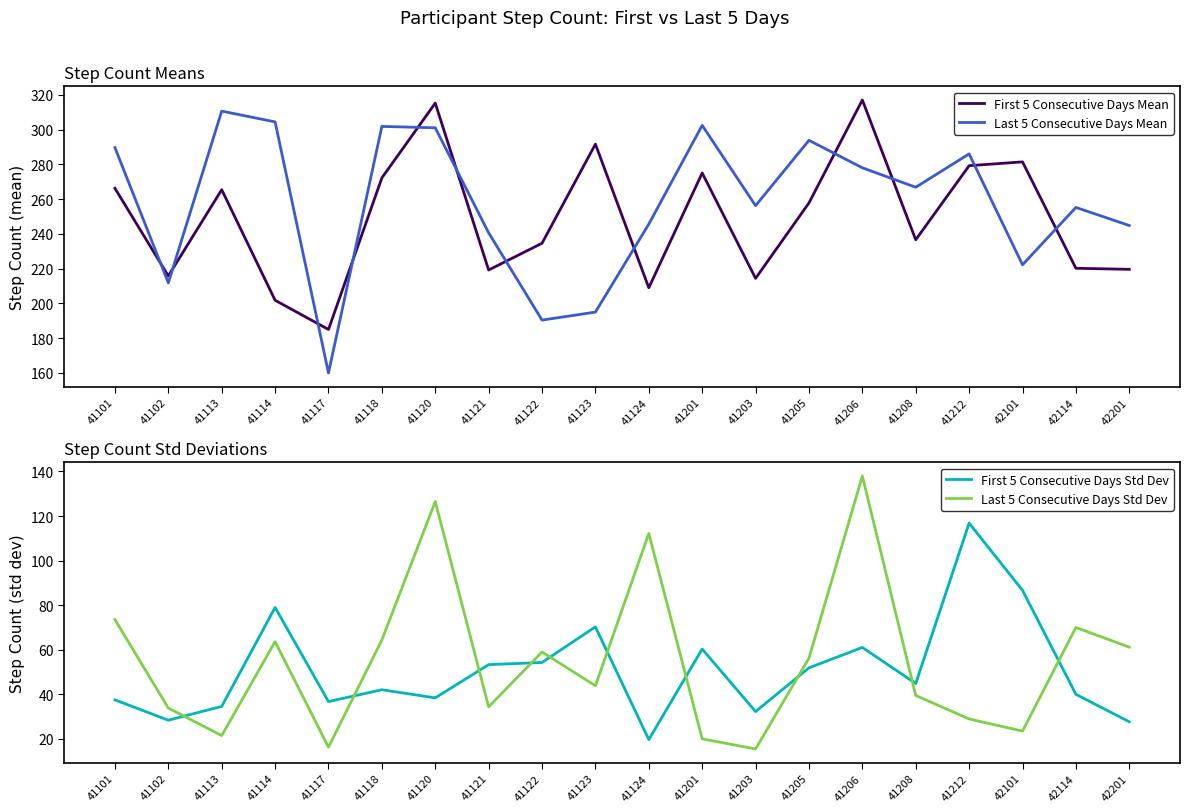

List the series in order of their peak value, lowest first.

First 5 Consecutive Days Std Dev, Last 5 Consecutive Days Std Dev, Last 5 Consecutive Days Mean, First 5 Consecutive Days Mean